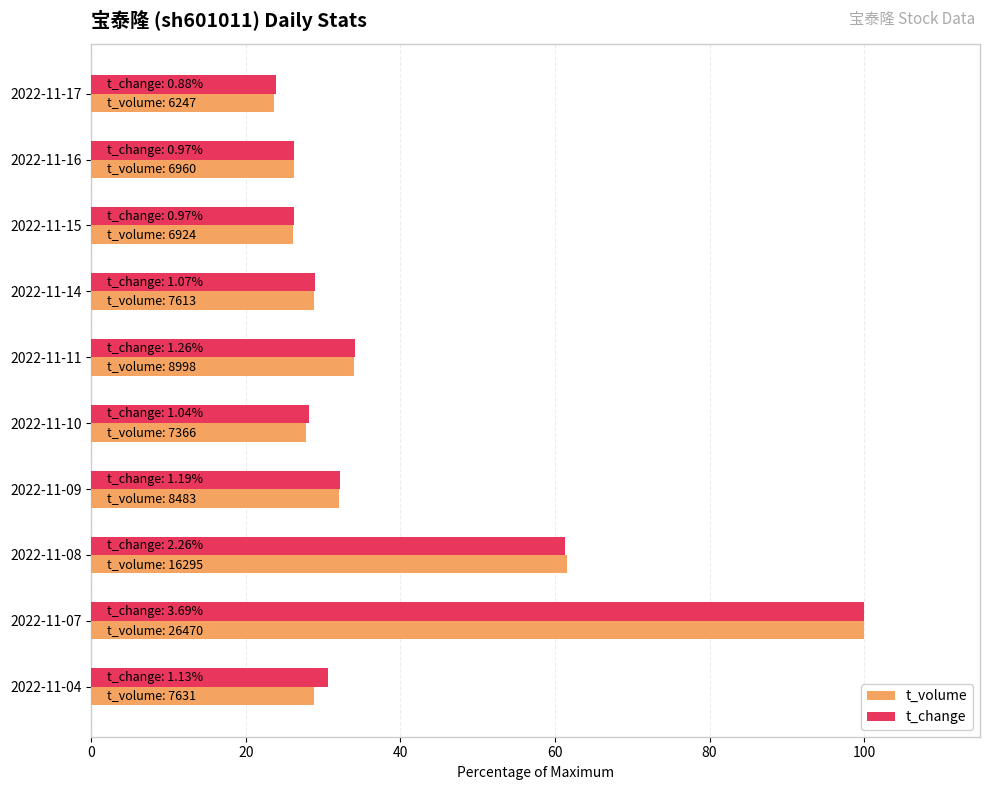

What is the maximum value shown in the chart?

100.0